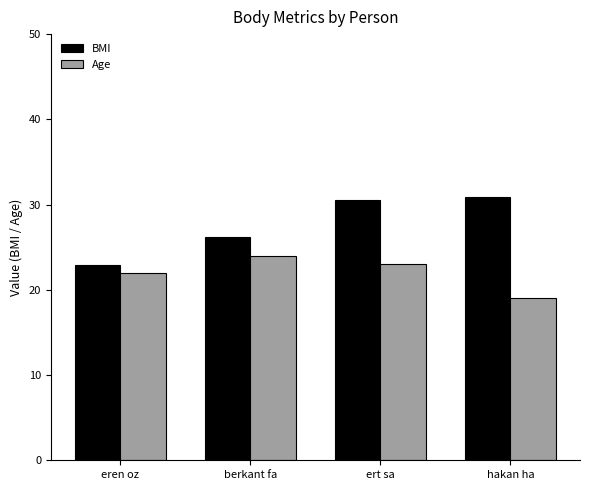

What is the value of the BMI bar at the 4th from the left?

30.9